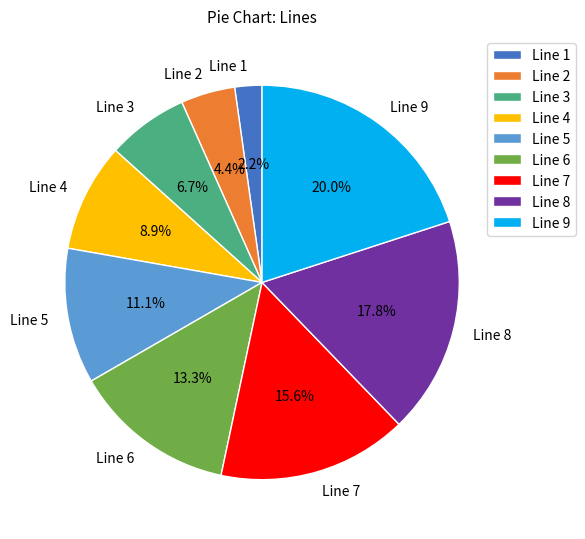

How many slices are in this pie chart?

9